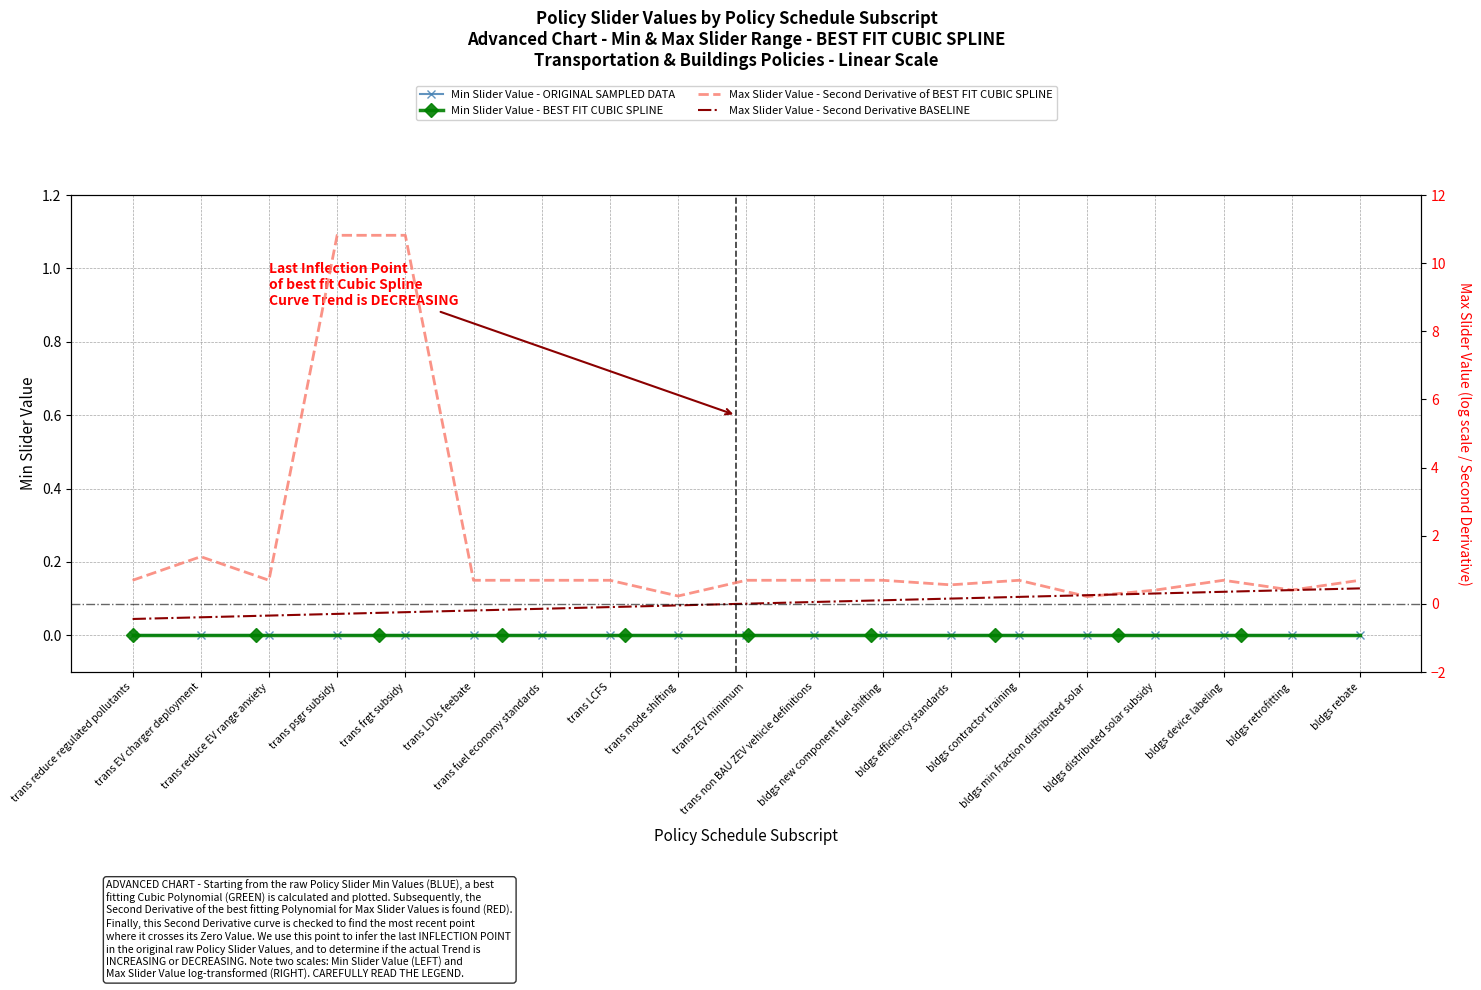

What is the average value?

1.7